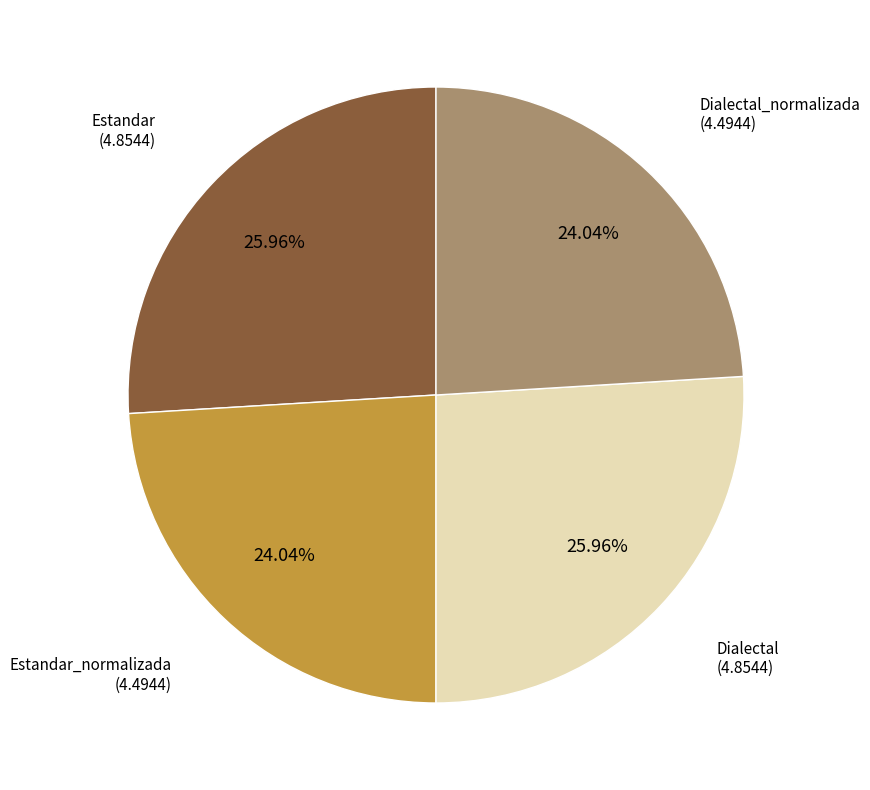

Is Estandar the majority of the pie?

No